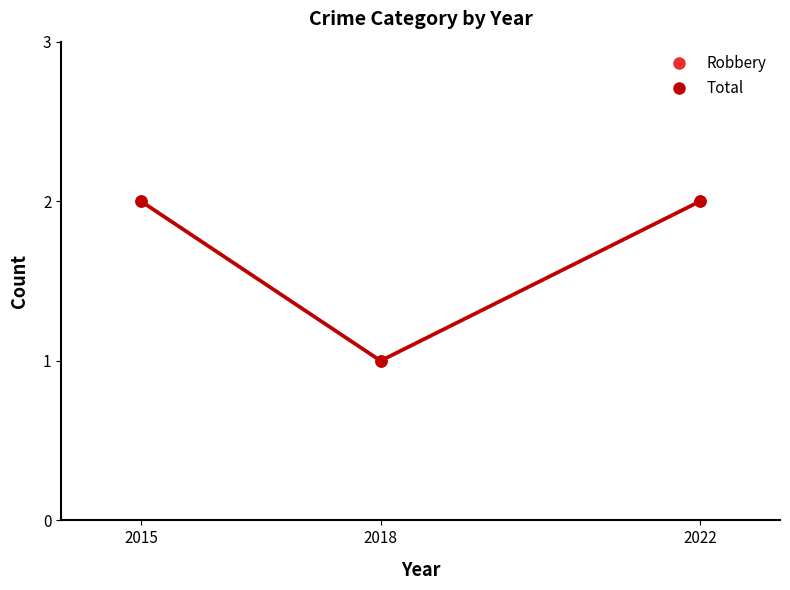

Which series has the largest total across all categories?

Robbery